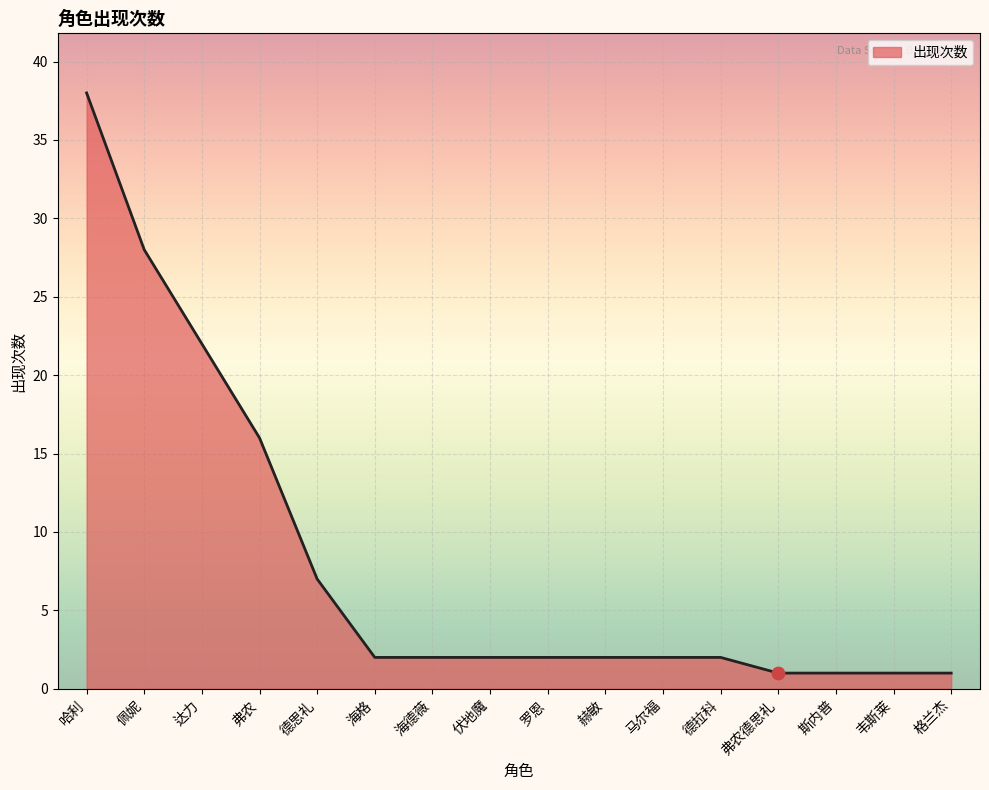

What is the ratio of the value at 德拉科 to the value at 达力?

0.1